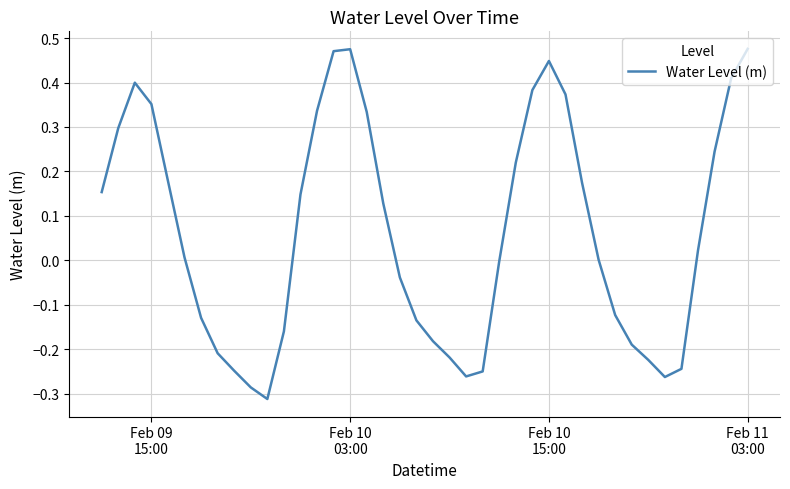

What is the difference between the maximum and minimum values?

0.8